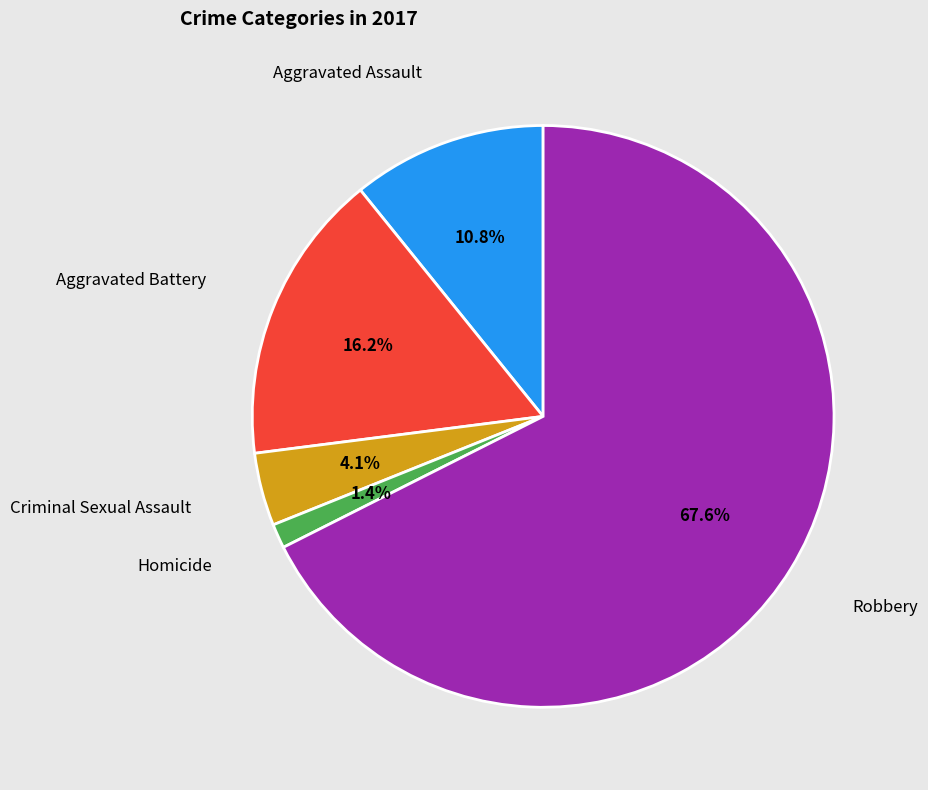

Is there a majority slice in this chart?

Yes